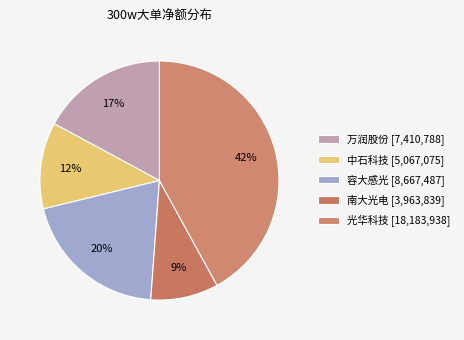

Count the number of slices in the pie.

5